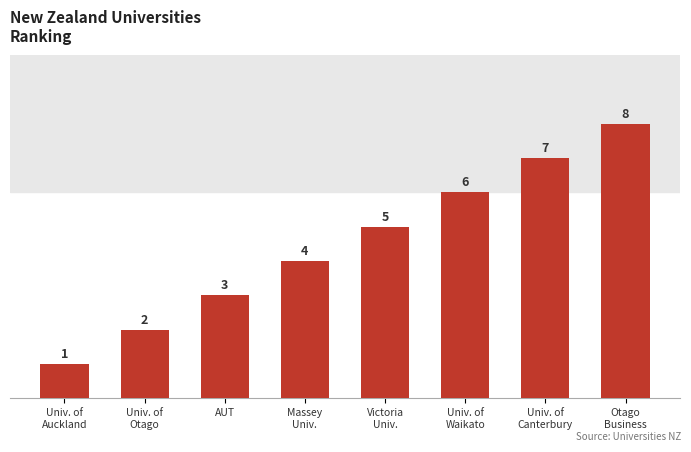

What is the maximum value shown in the chart?

8